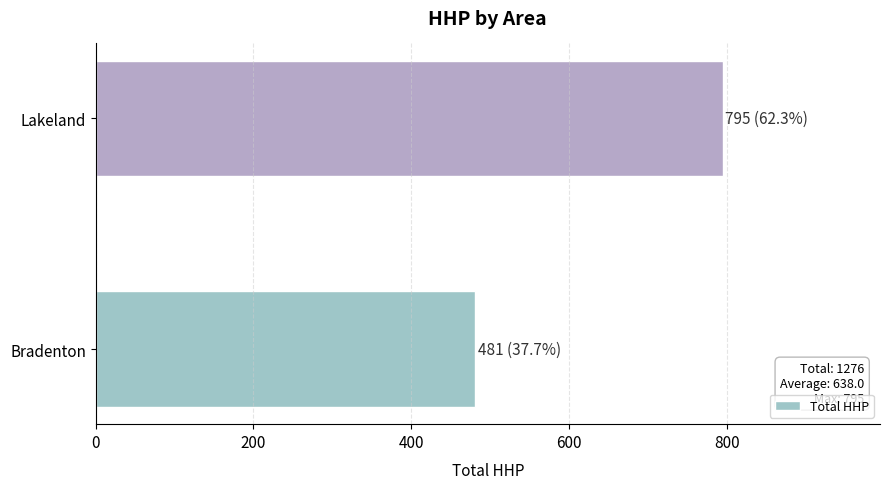

What is the maximum value shown in the chart?

795